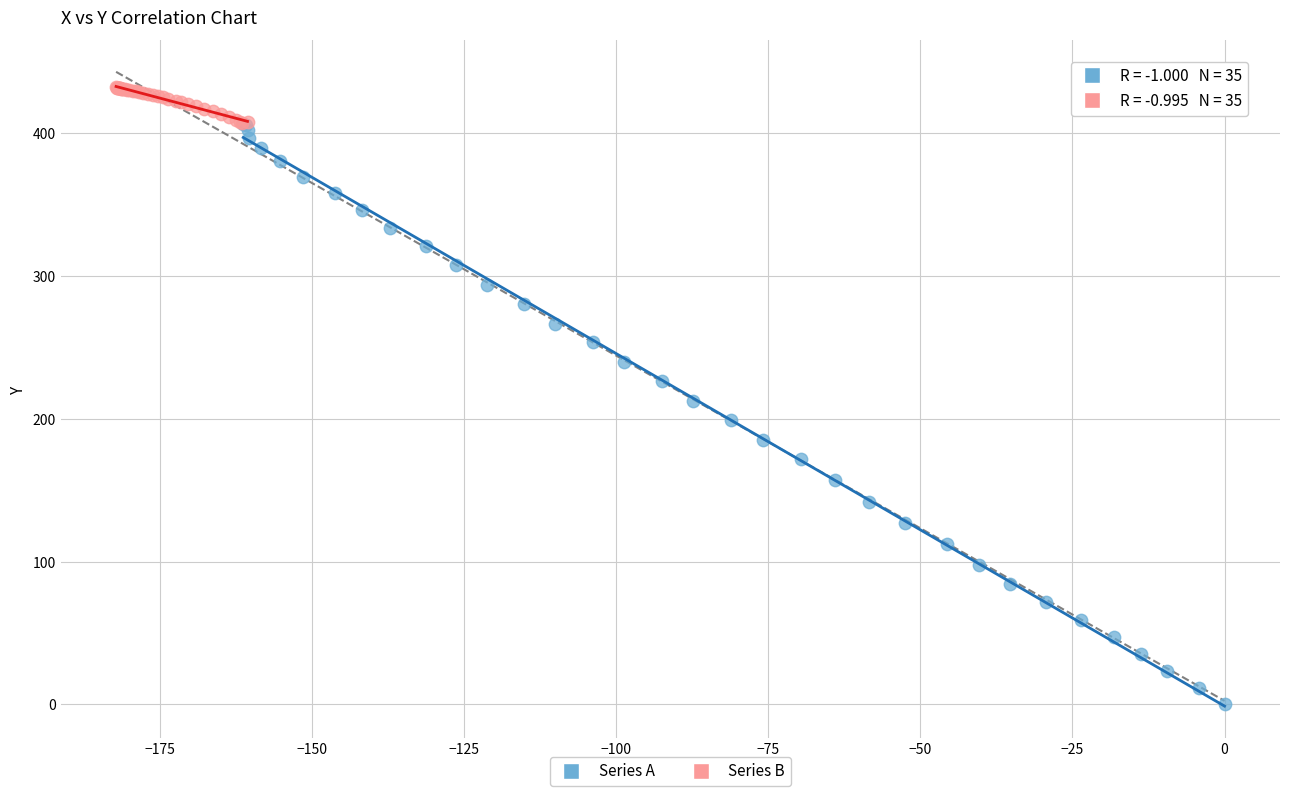

Which series reaches the maximum Y coordinate?

Series B